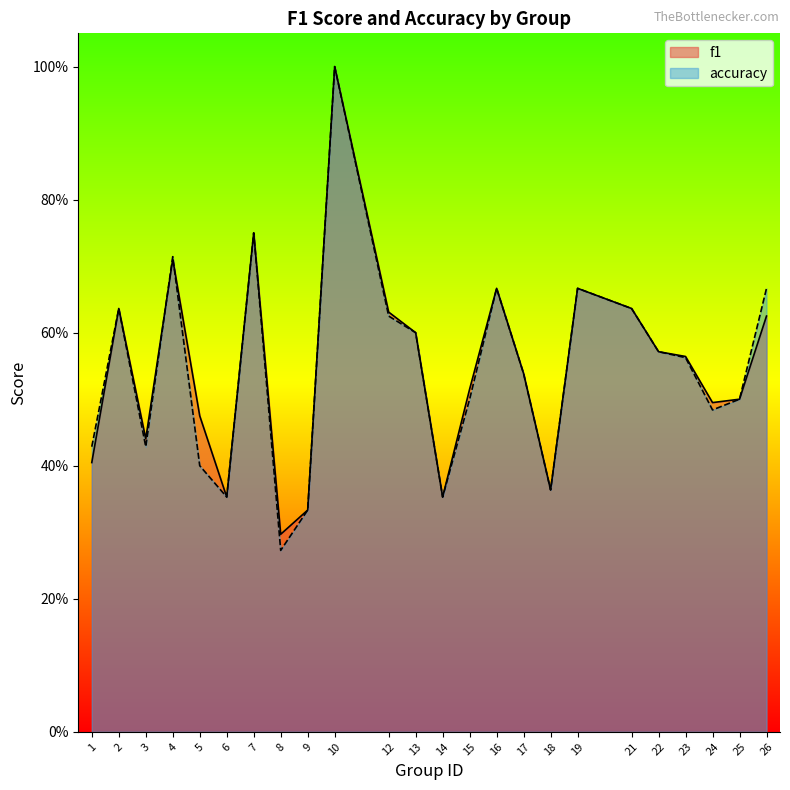

Does the chart display data point markers on the line(s)?

No